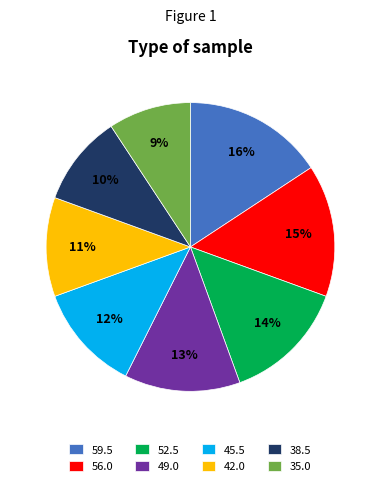

Rank the categories by value from lowest to highest.

35.0, 38.5, 42.0, 45.5, 49.0, 52.5, 56.0, 59.5